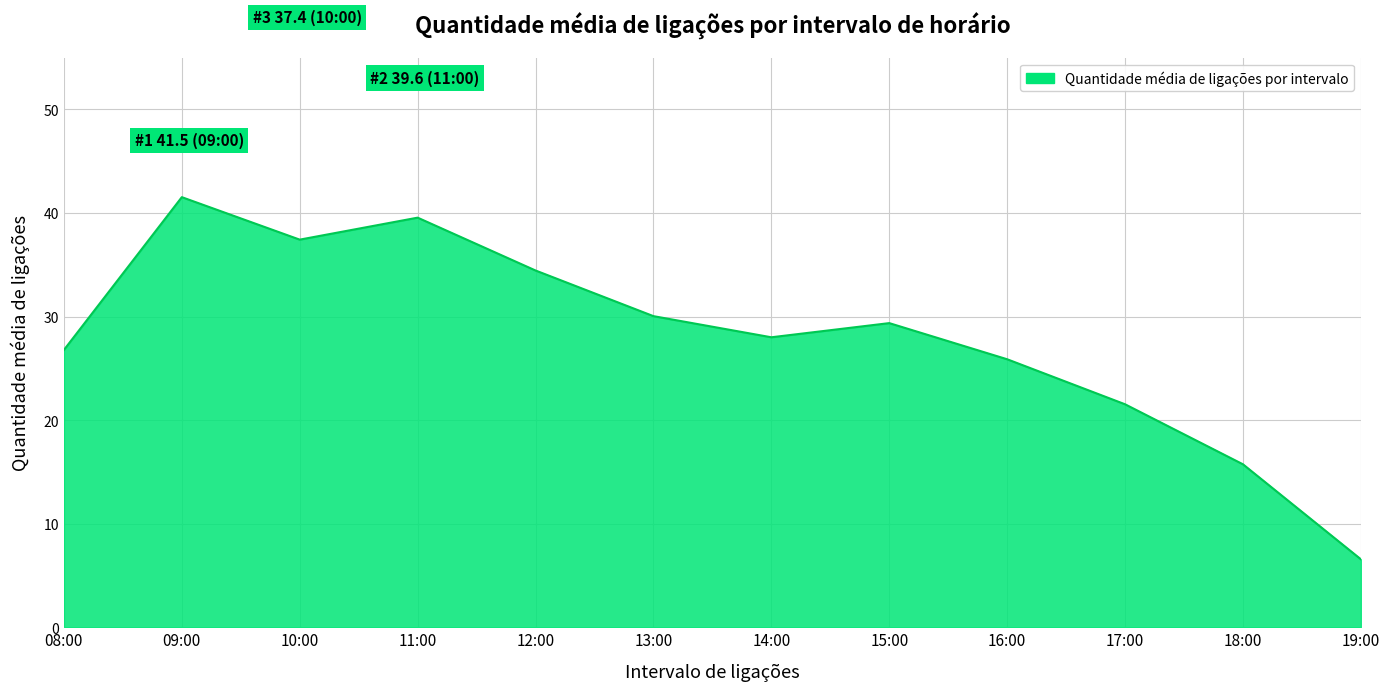

Reading right to left, list all the values displayed in this chart.

6.6	15.7	21.5	25.9	29.4	28.0	30.0	34.4	39.6	37.4	41.5	26.8